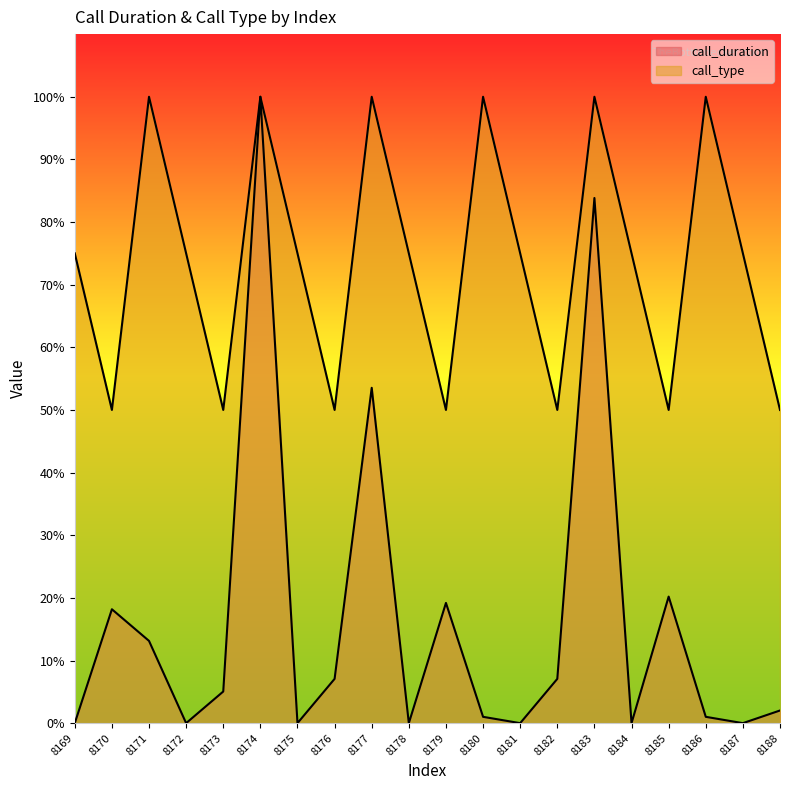

Read the call_duration value at 8170.

18.2